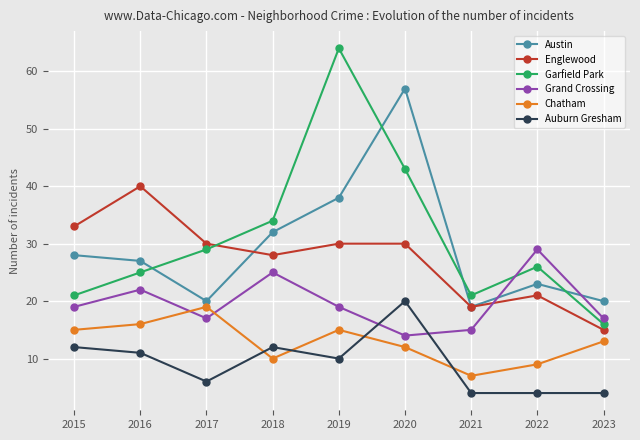

At which label does Chatham reach its peak?

2017